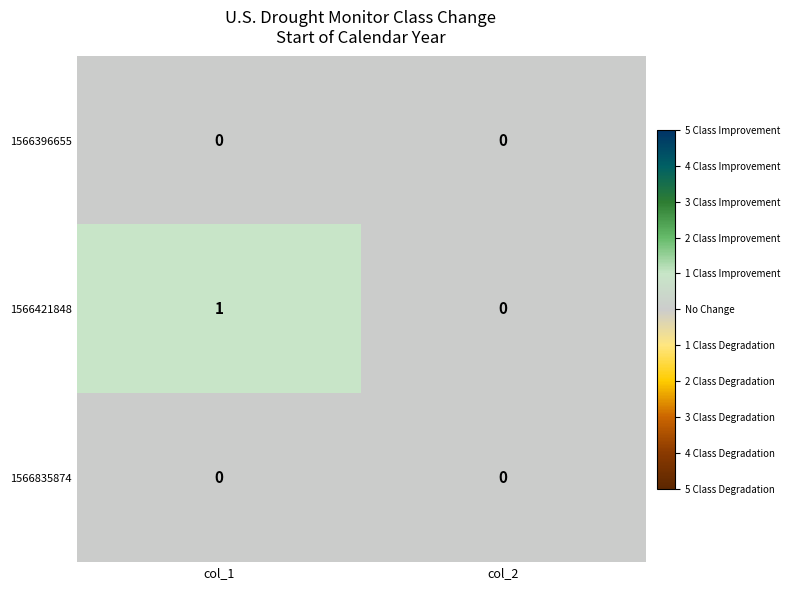

Which category has the lowest value in the 1566421848 series?

col_2